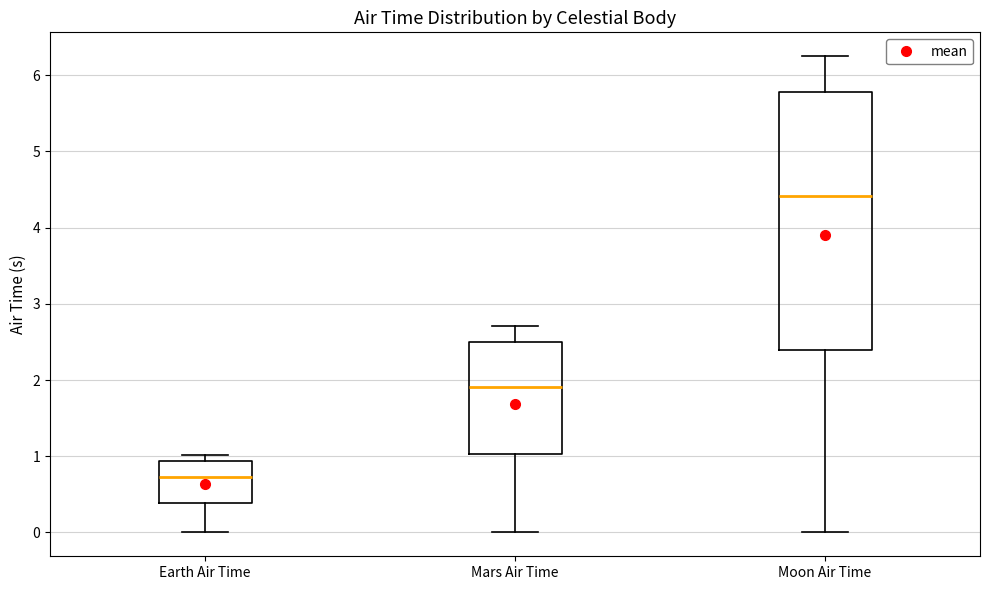

Reading left to right, transcribe this box plot: for each box, give where its median line is, the range the box spans, and where its two whiskers end, as read against the y-axis. The values are not printed on the chart, so give them approximately, as read against the axis.

Earth Air Time: median 0.7, box 0.4 to 0.9, whiskers 0.0 to 1.0
Mars Air Time: median 1.9, box 1.0 to 2.5, whiskers 0.0 to 2.7
Moon Air Time: median 4.4, box 2.4 to 5.8, whiskers 0.0 to 6.3